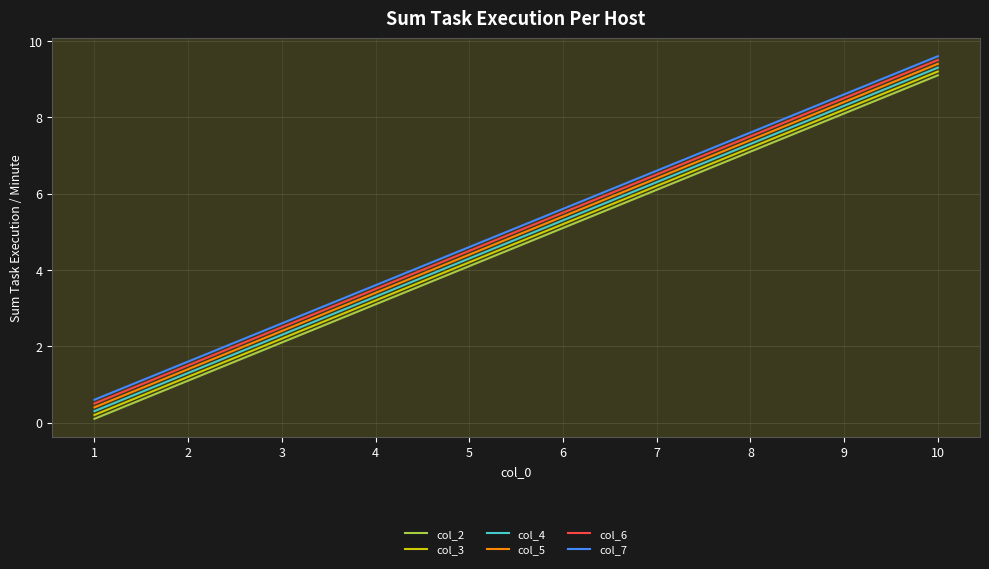

What is the difference between the maximum and minimum values in the col_7 series?

9.0